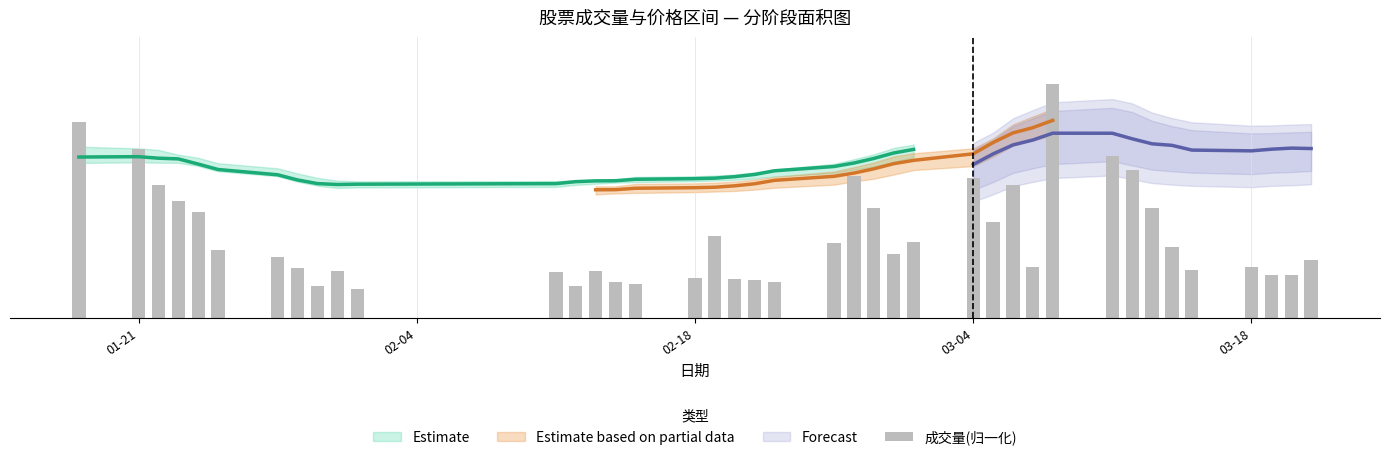

True or false: the data shows 2.8 at 6.

False